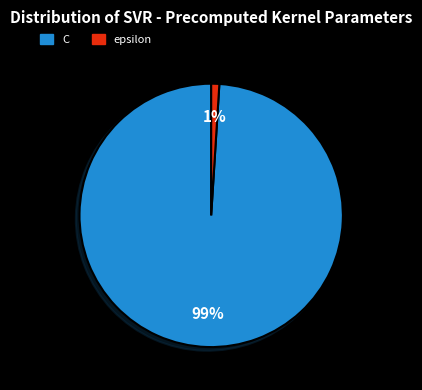

Combined, do epsilon and C account for over 50%?

Yes